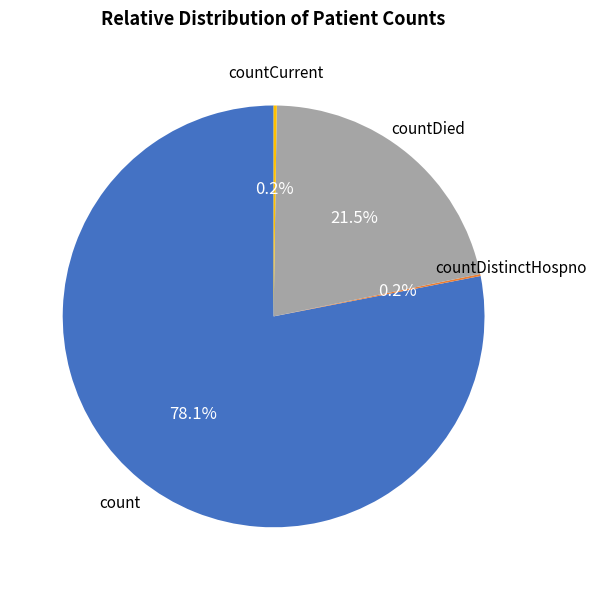

Which slice represents more than half of the pie?

count